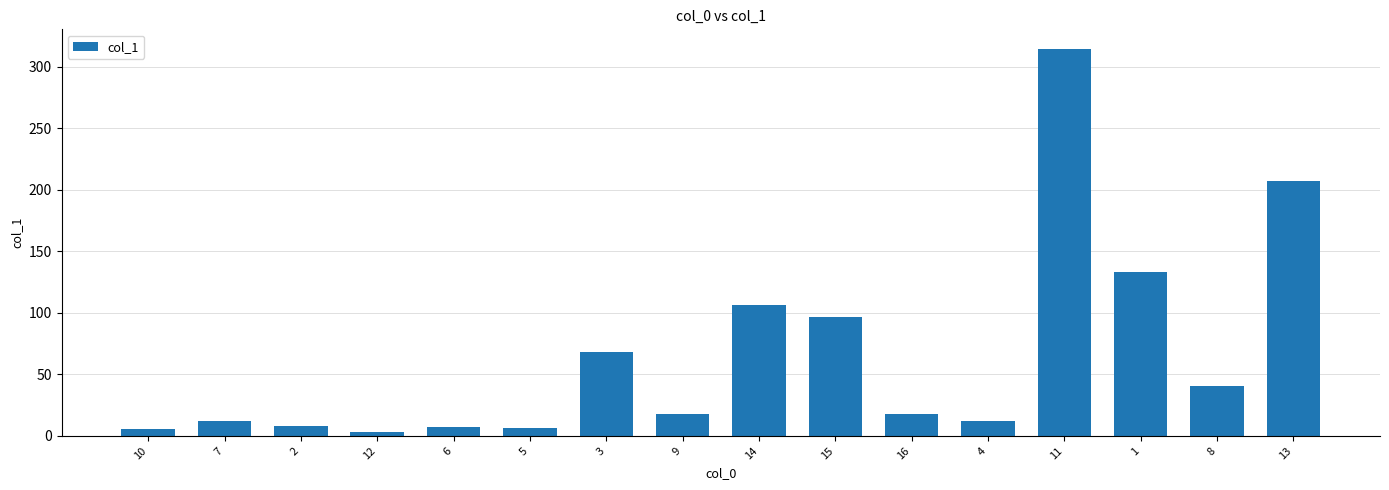

What is the ratio of the value at 10 to the value at 4?

0.5